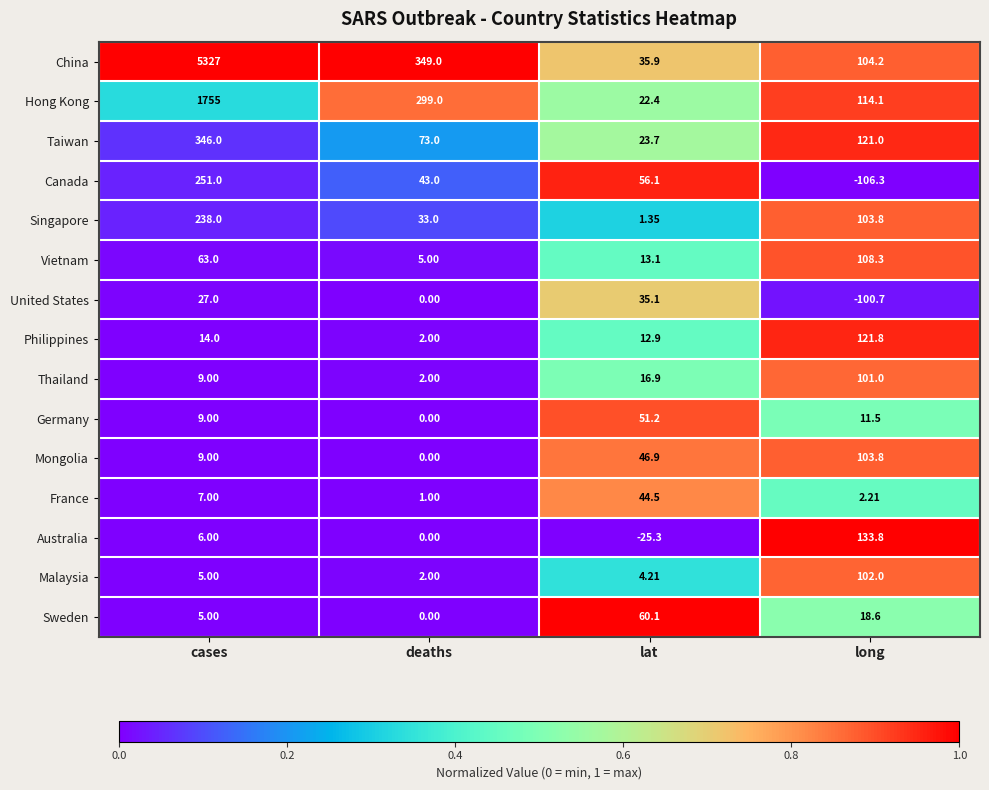

At which category is the sum across all series the highest?

cases